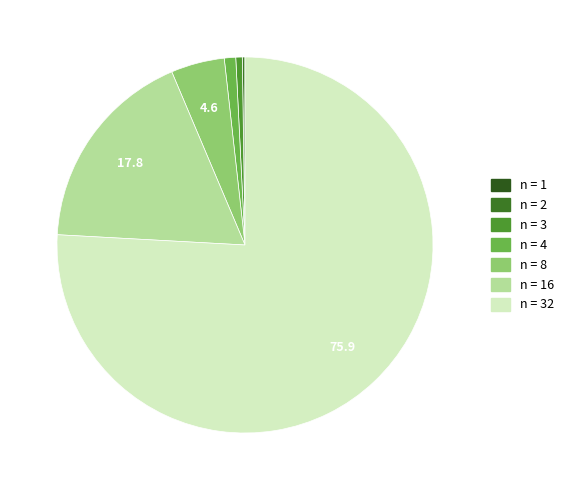

What is the smallest slice in the pie chart?

1